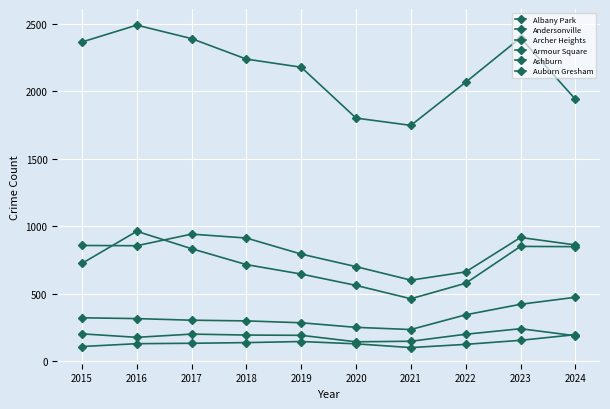

Which category has the lowest value across all series?

2021